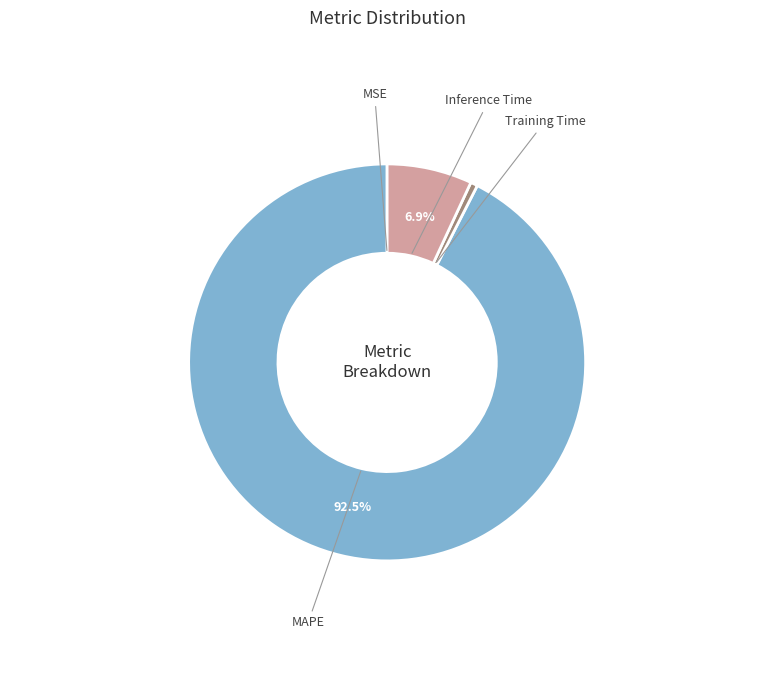

Does any single category account for the majority?

Yes